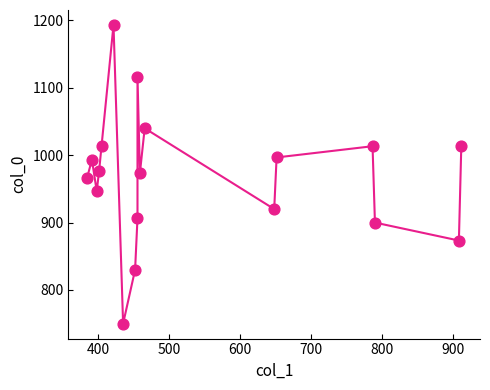

What is the range of Y values (max minus min)?

443.3